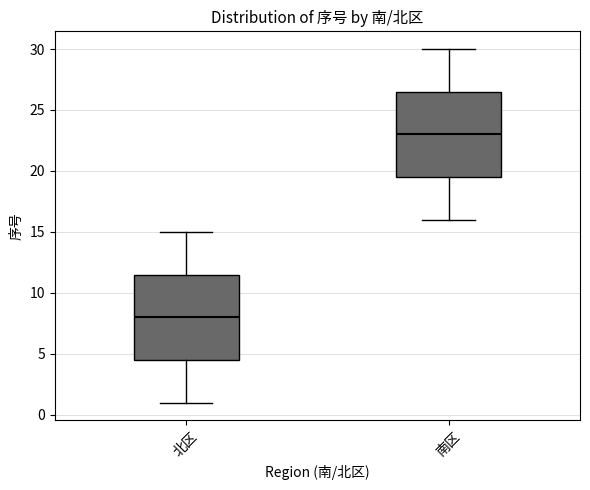

Where does the upper whisker of the box for 北区 end on the y-axis? The values are not printed on the chart, so give them approximately, as read against the axis.

15.0